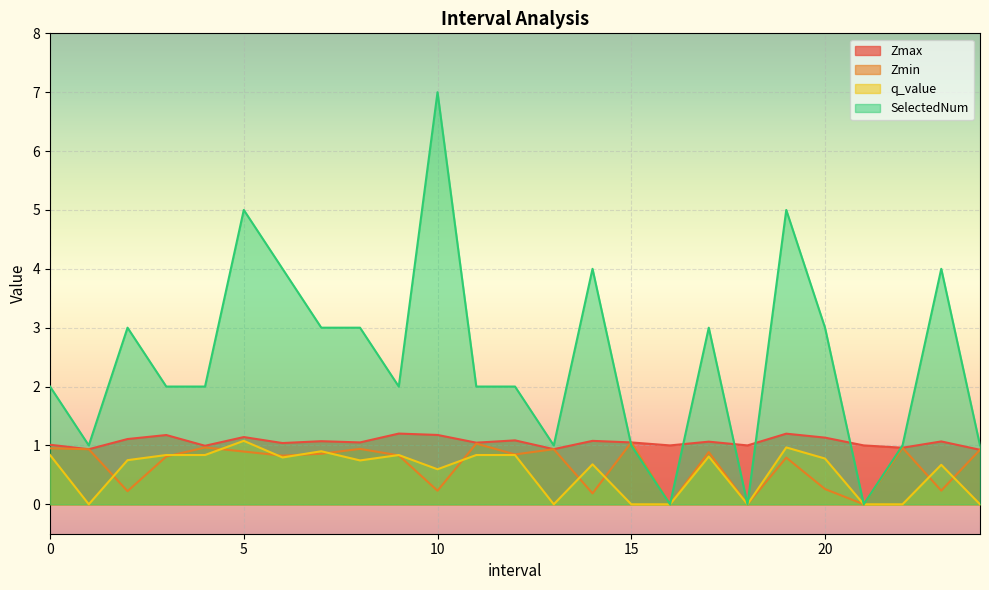

What are all the series names shown in the legend?

Zmax, Zmin, q_value, SelectedNum